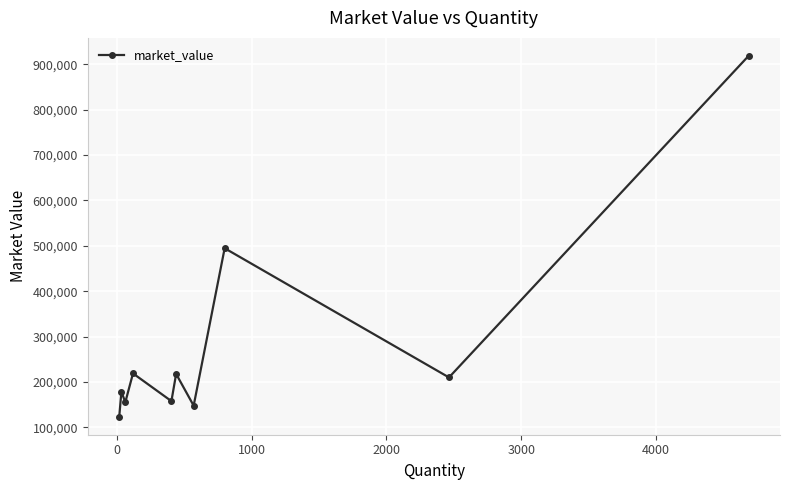

How many points are higher than both their immediate neighbors (excluding endpoints)?

4